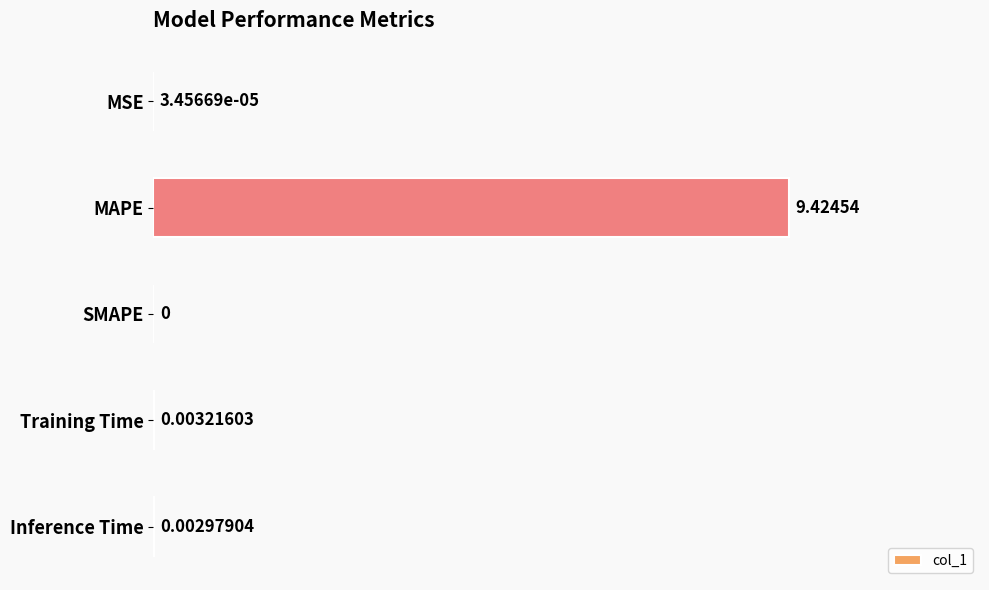

What is the average value?

1.9